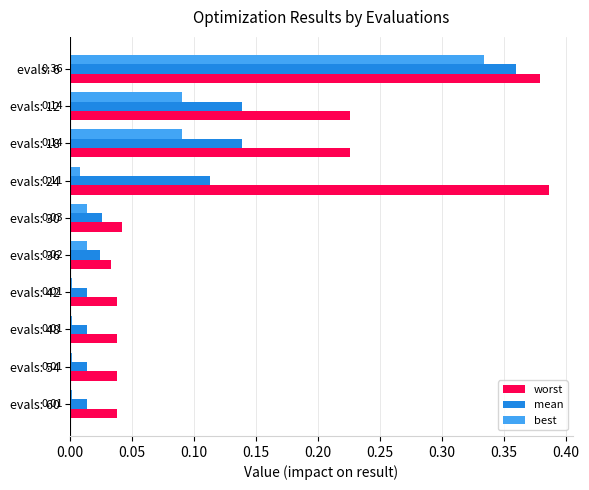

How many categories are shown in the chart?

10